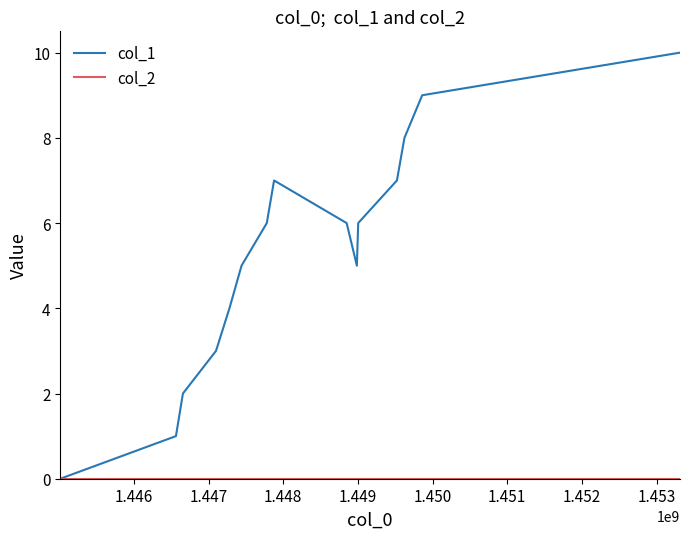

Which series has the widest spread of values?

col_1